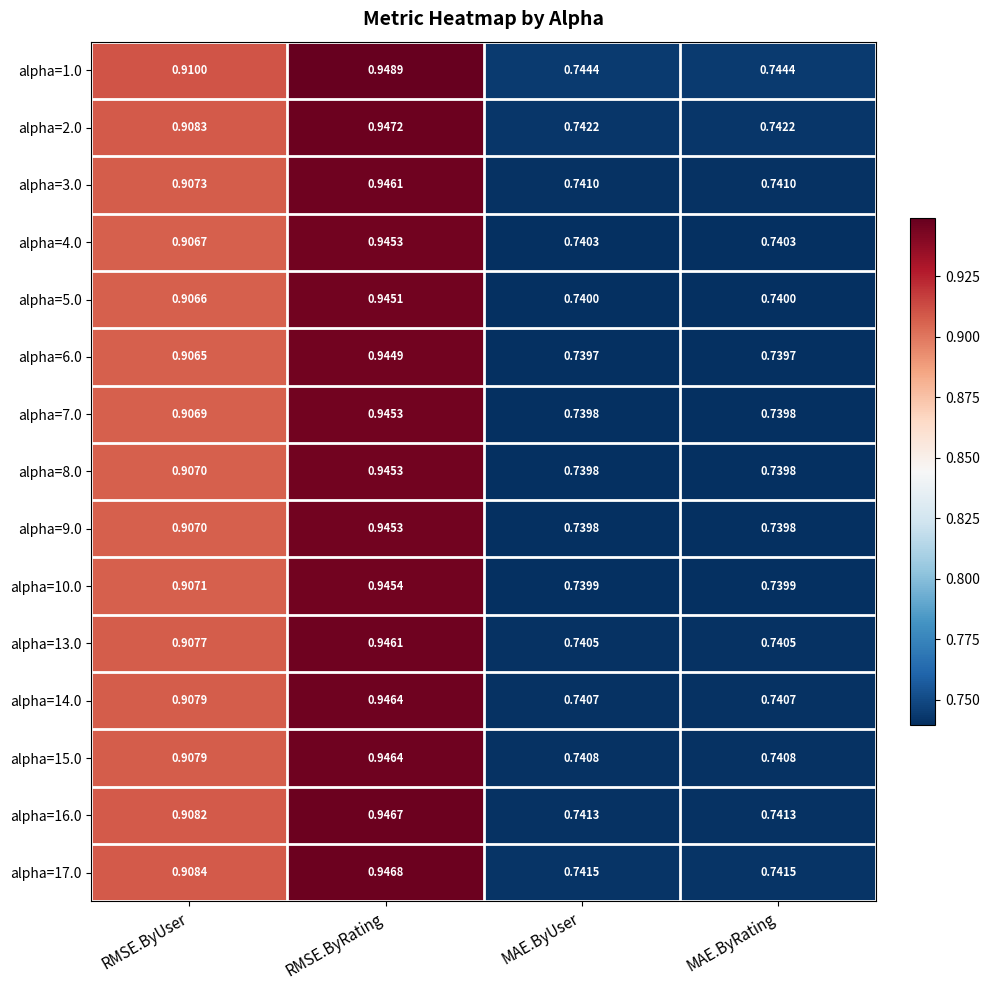

Is the value of alpha=17.0 at MAE.ByRating greater than the value of alpha=10.0 at MAE.ByRating?

Yes